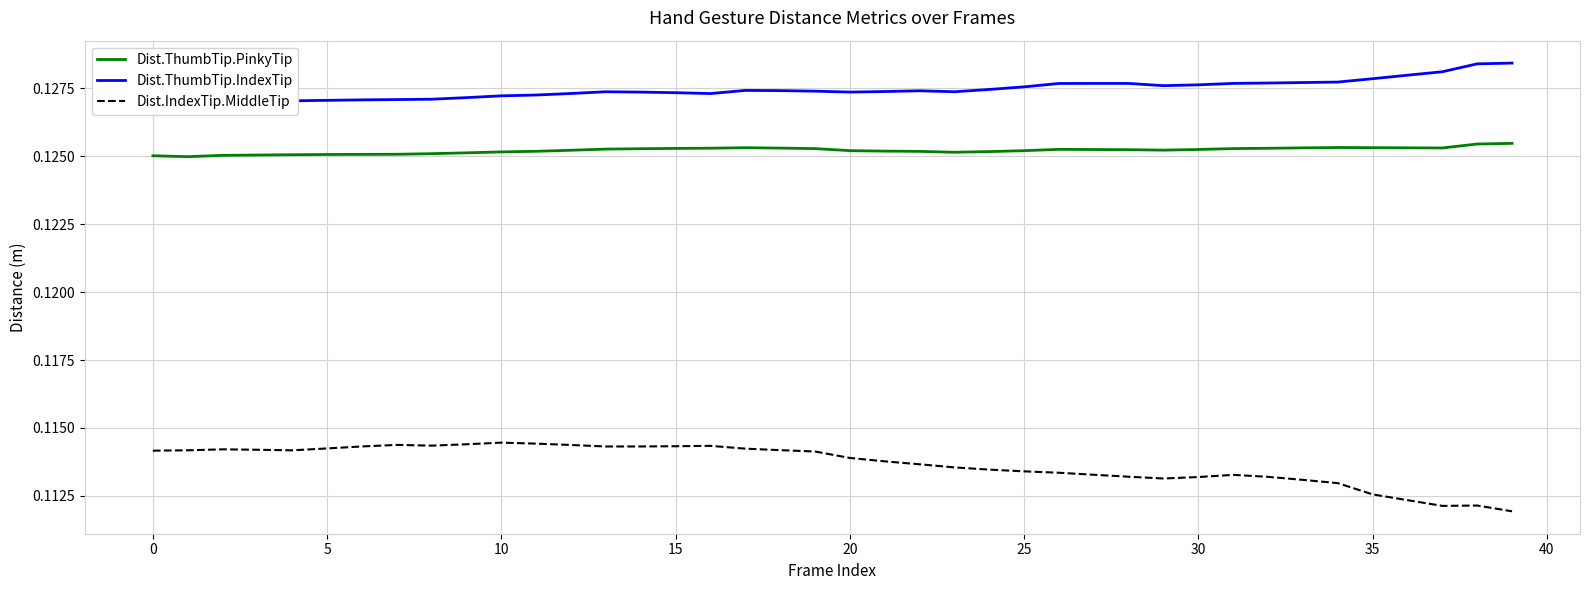

What is the label of the 22nd point from the left?

21